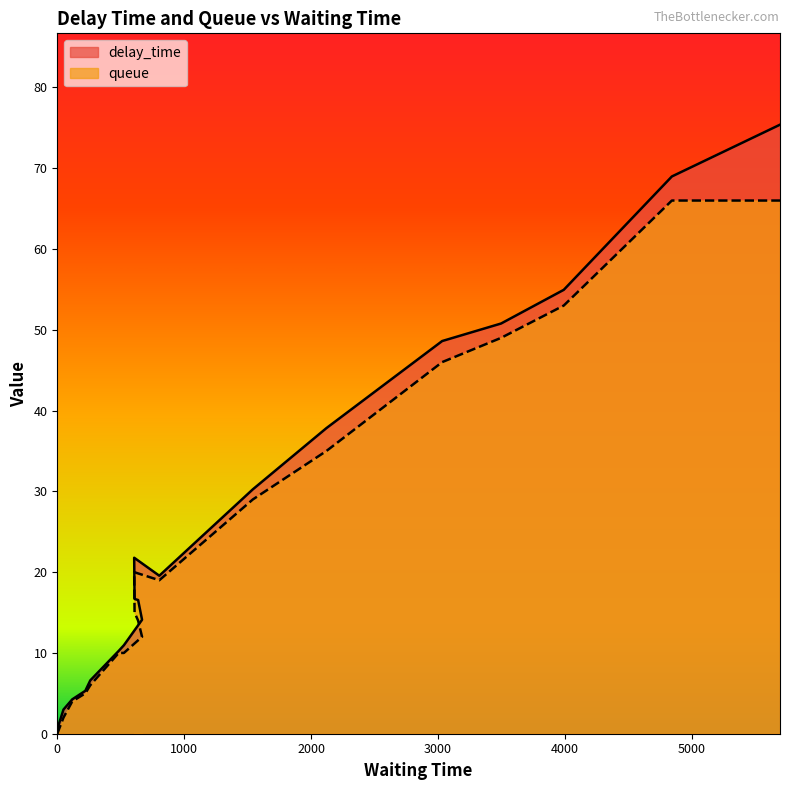

Is the value of queue at 804 greater than the value of delay_time at 606?

No